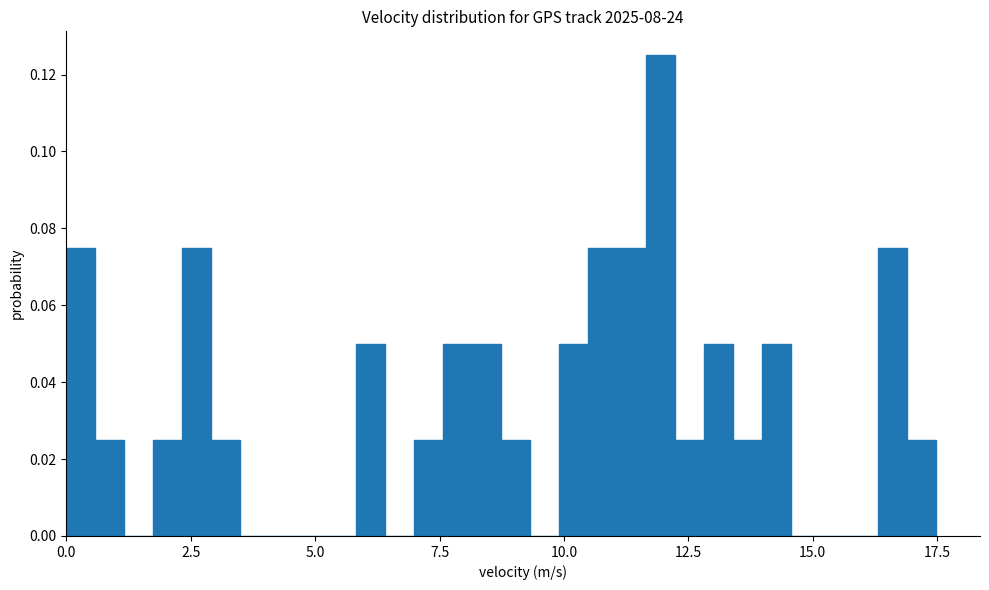

Around what value on the x-axis is the tallest bar? Give the approximate position of its centre, as read against the axis.

12.0